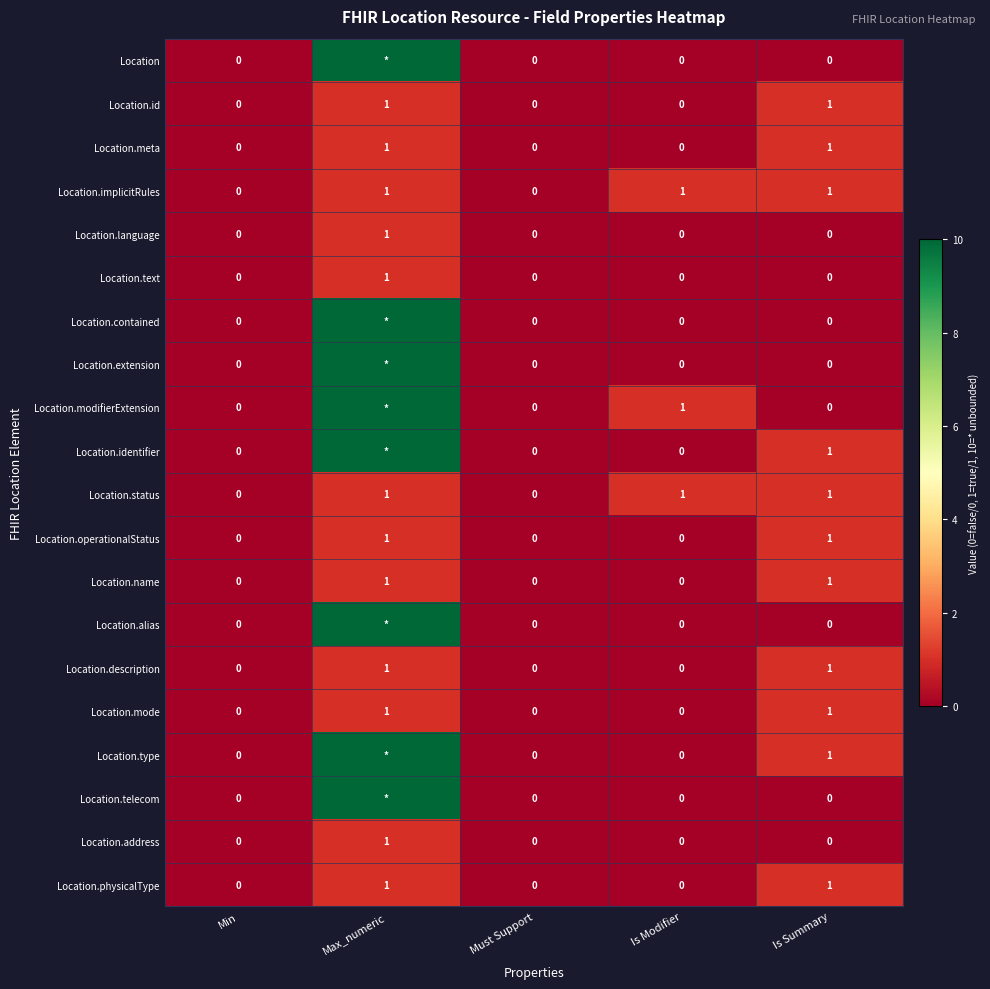

What is the difference between the second highest and minimum values in the Location.meta series?

1